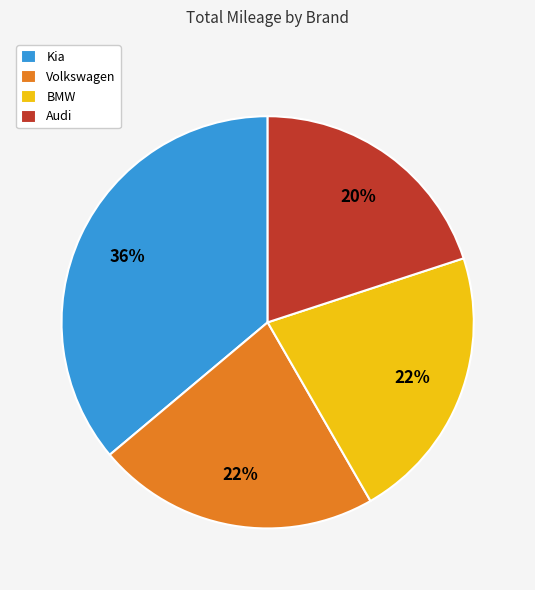

How many segments does this pie chart have?

4